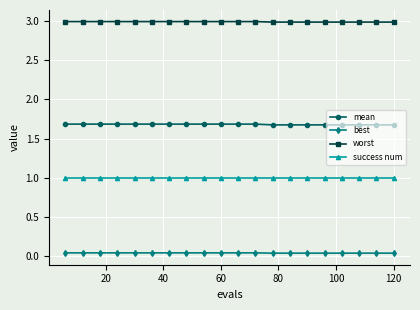

List the series in order of their overall mean, lowest first.

best, success num, mean, worst